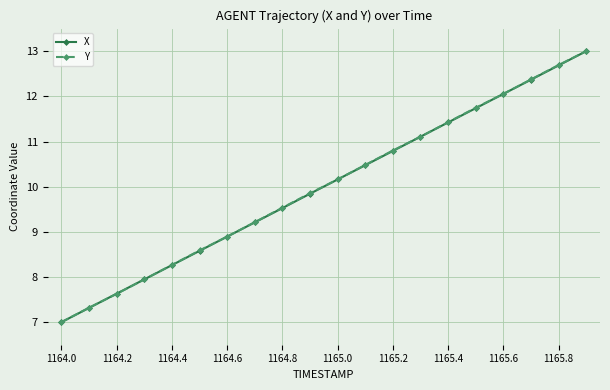

True or false: X has more than 2 points higher than both neighbors.

False